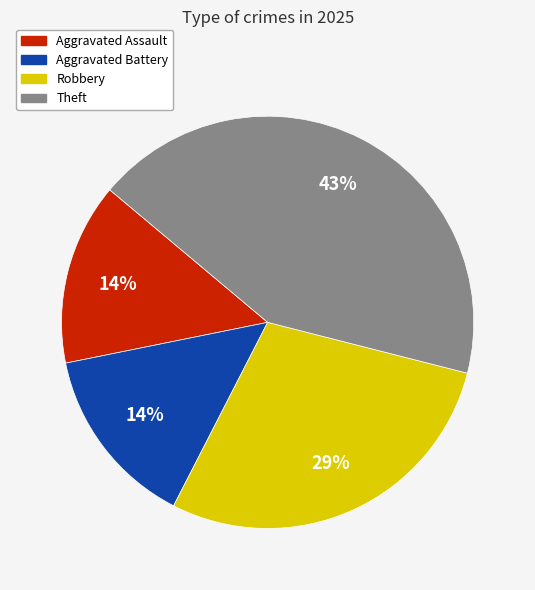

To the nearest percent, what is the difference between the largest and smallest slice percentages?

29%